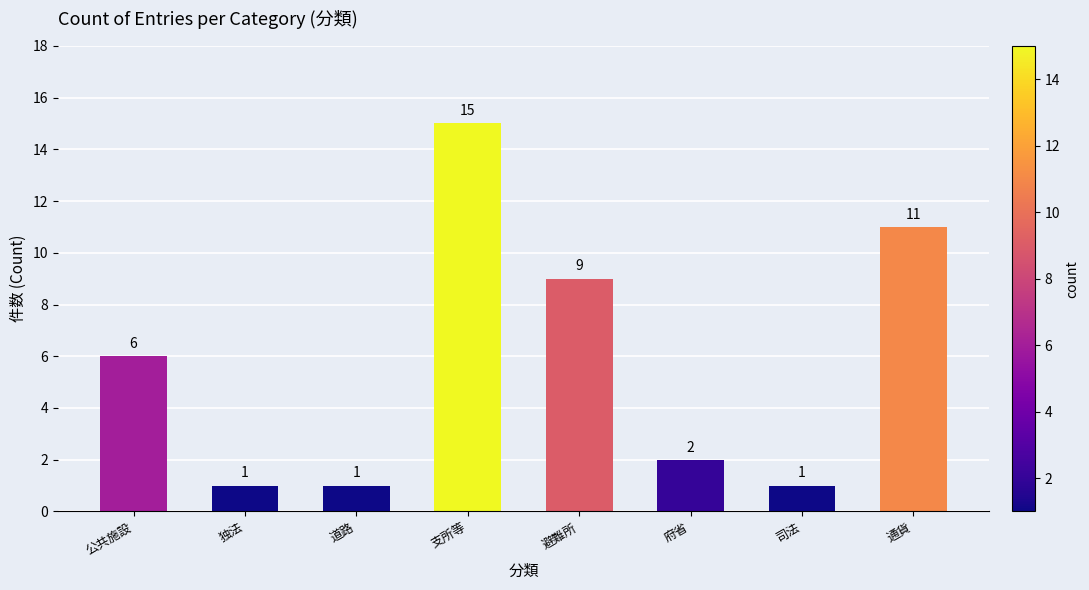

What is the difference between the values at 府省 and 避難所?

7